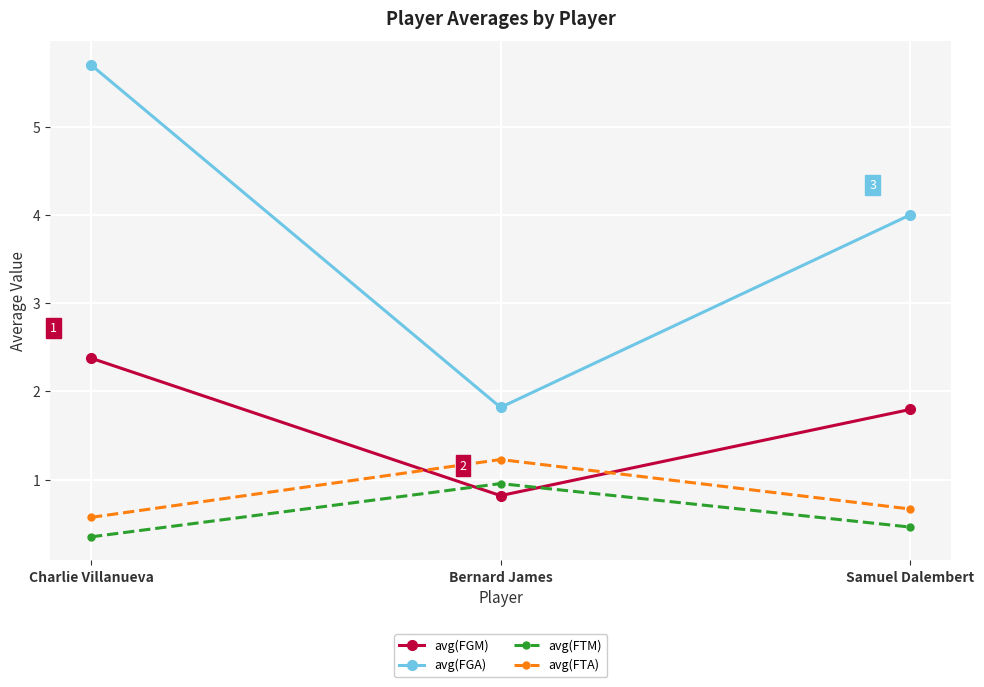

Which series has the widest spread of values?

avg(FGA)